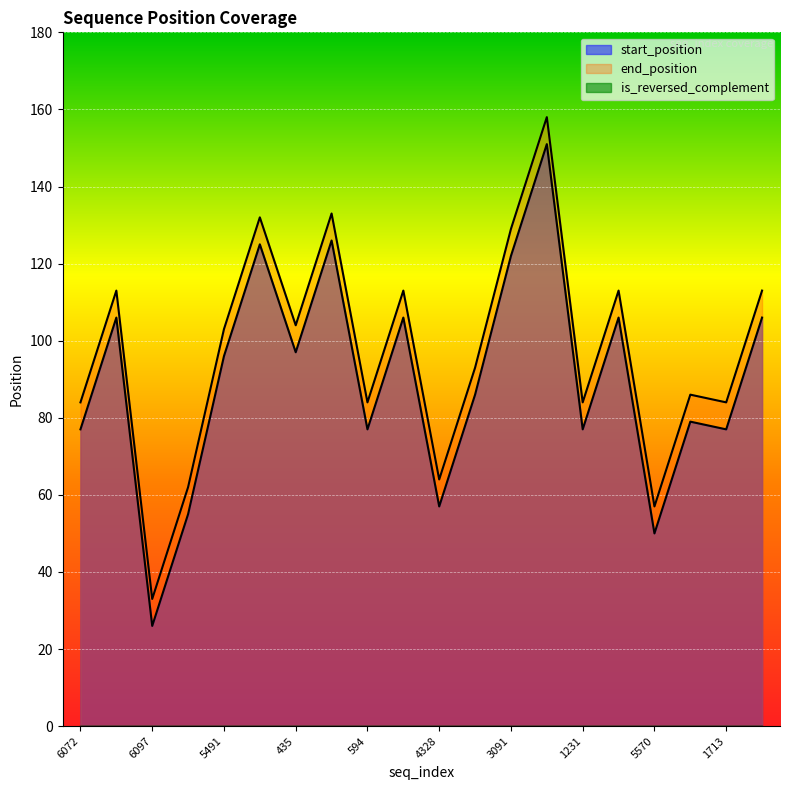

Read the end_position value at 6097, to the nearest 5.

35